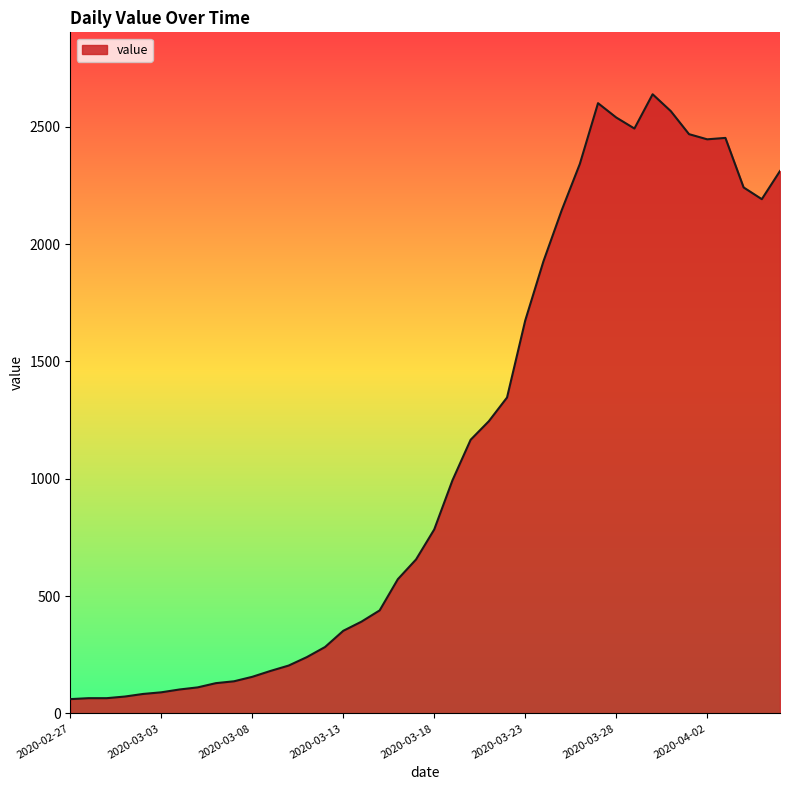

What is the greatest value displayed?

2638